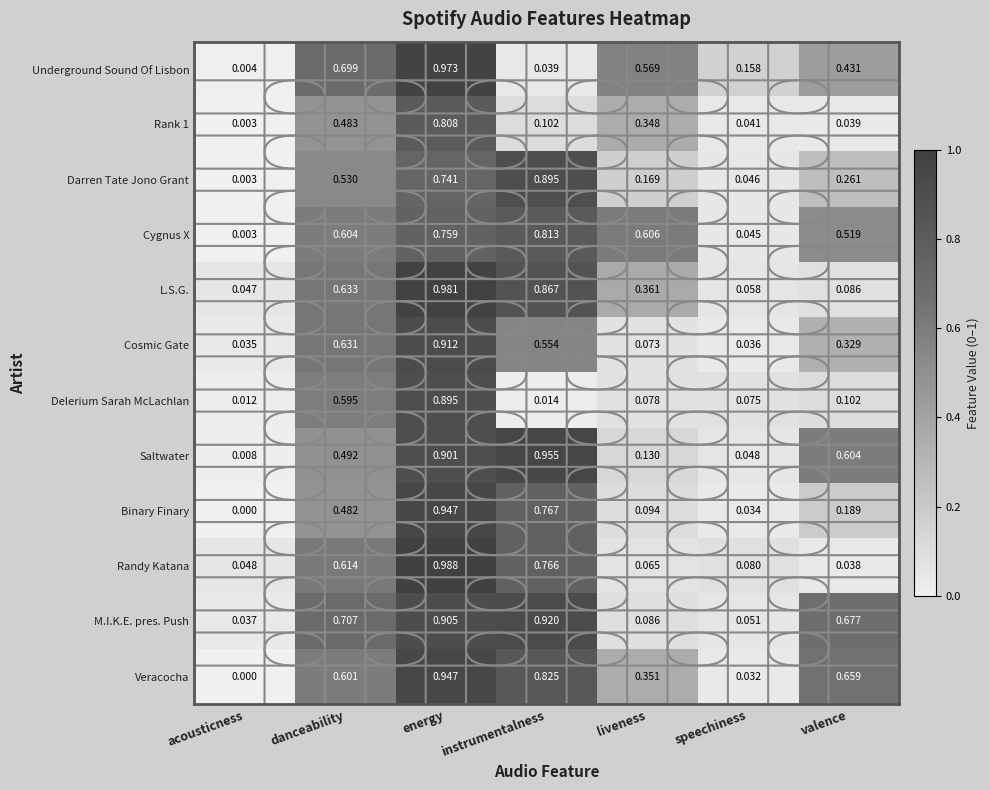

At which category is the sum across all series the highest?

energy